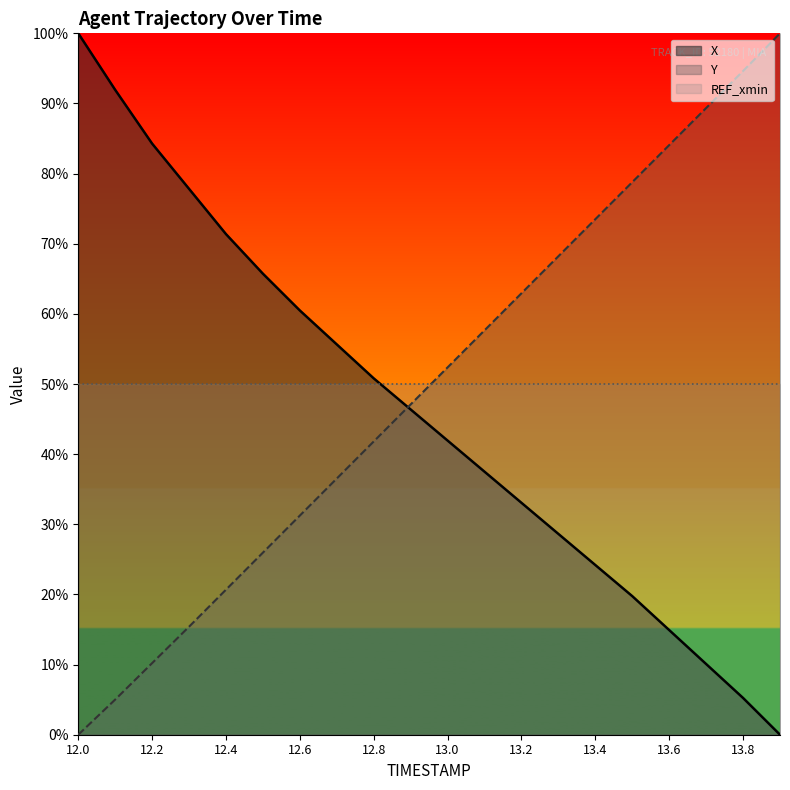

What is the label of the 14th point from the right?

12.6